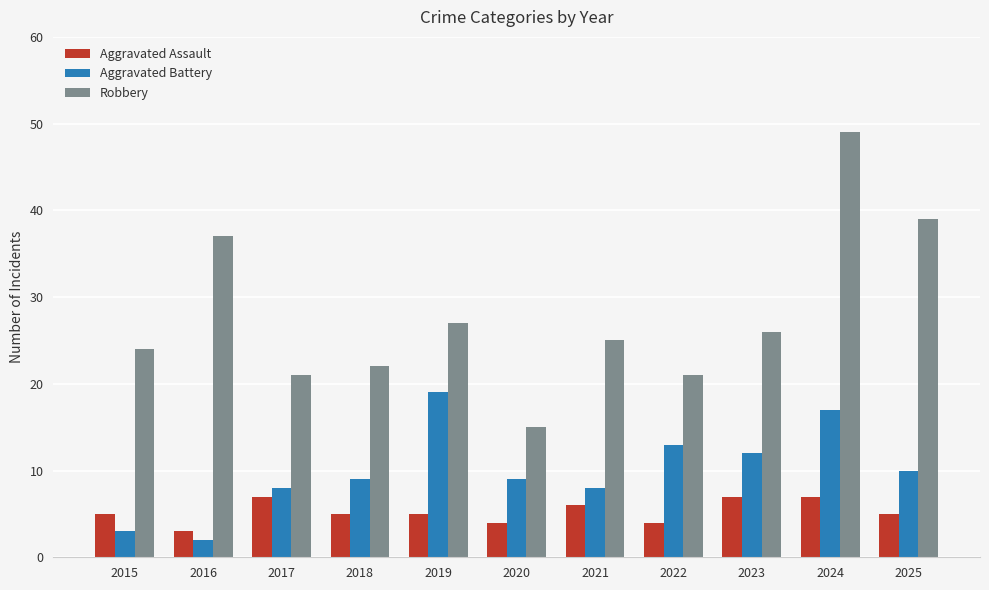

Where is Aggravated Battery nearest to the value 10?

2025